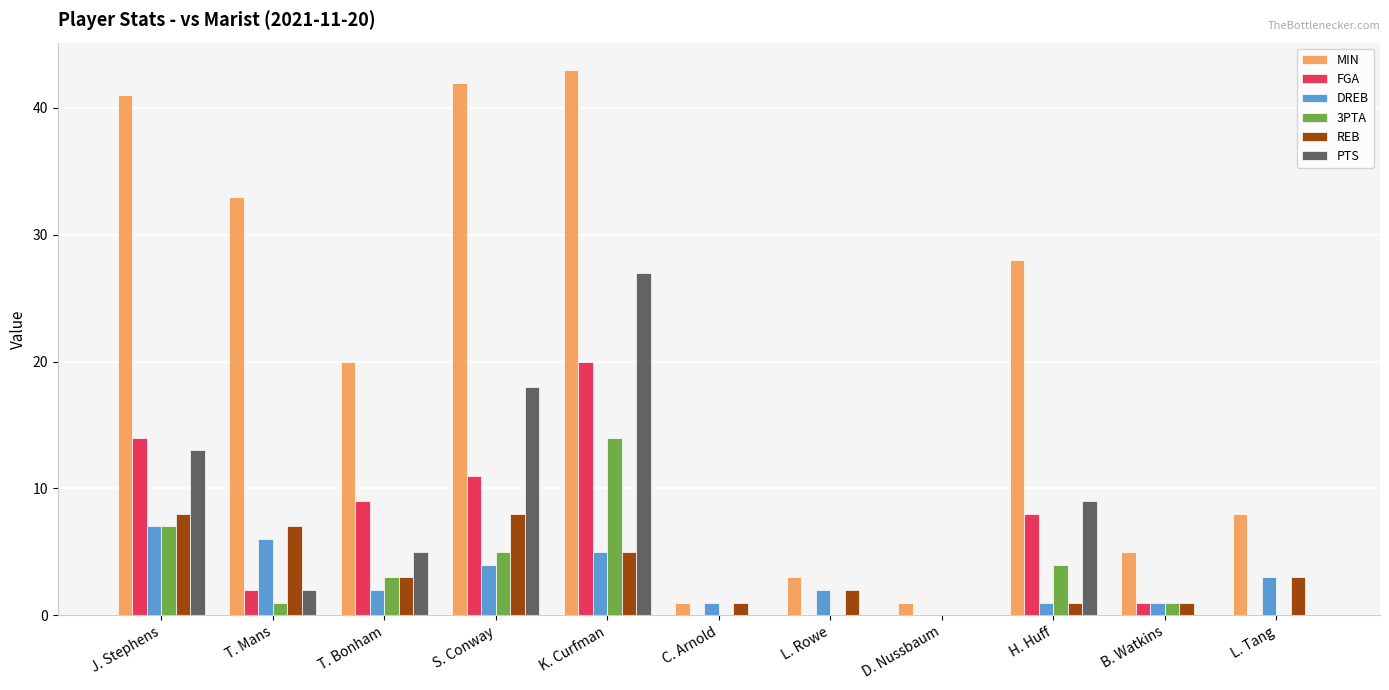

Is the value of FGA at L. Tang greater than the value of MIN at D. Nussbaum?

No